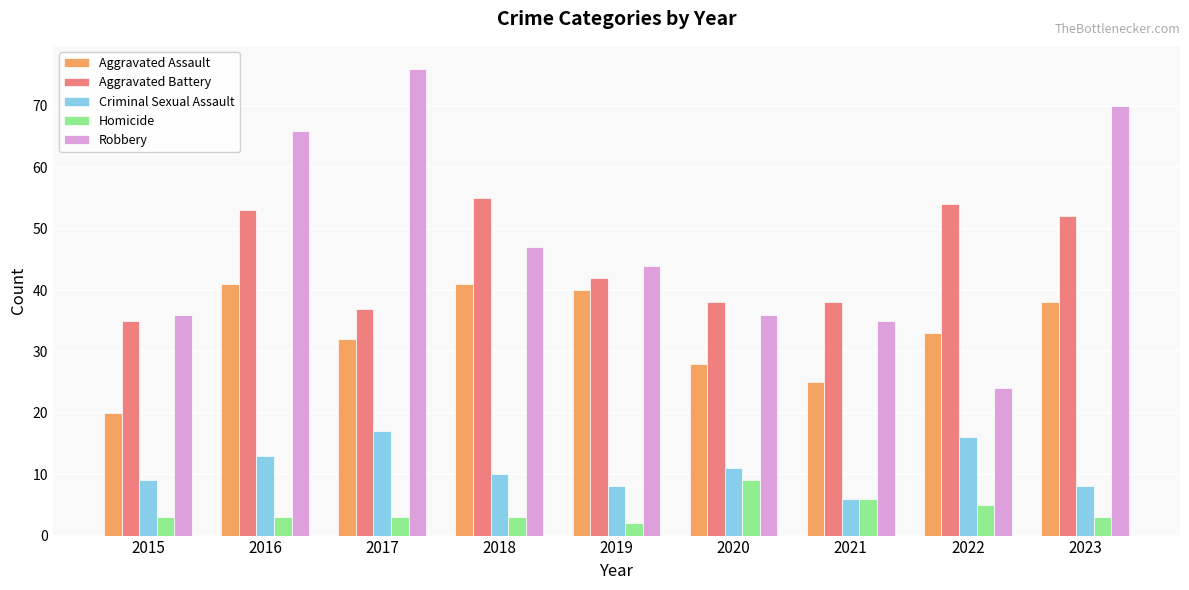

What is the lowest value of the Aggravated Battery series?

35